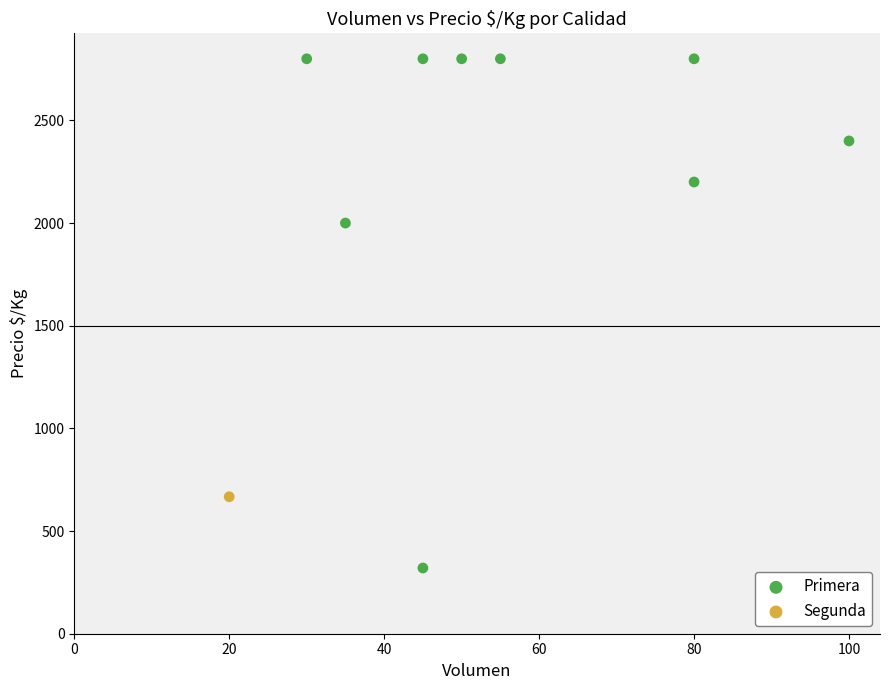

What are all the series names shown in the legend?

Primera, Segunda